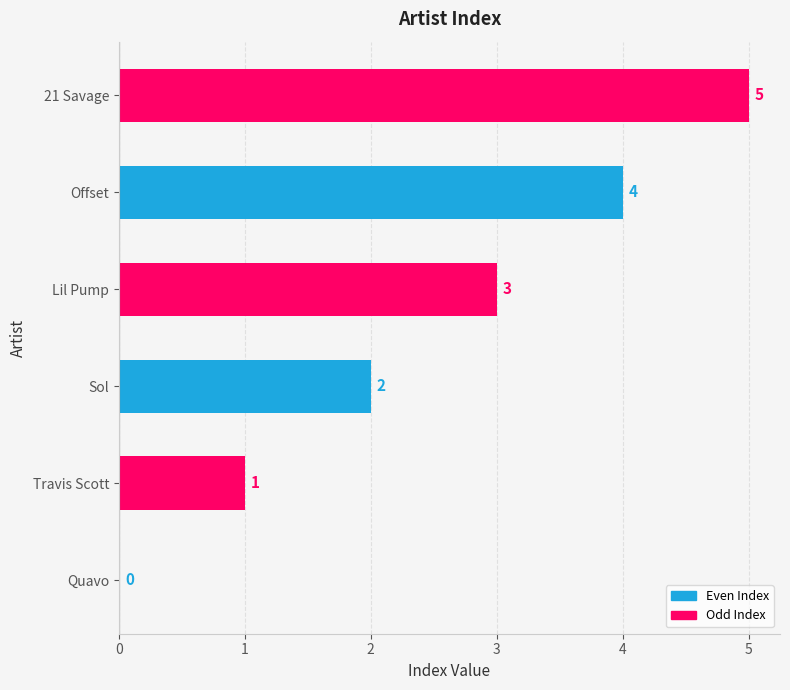

The value at Quavo is 0. True or false?

True